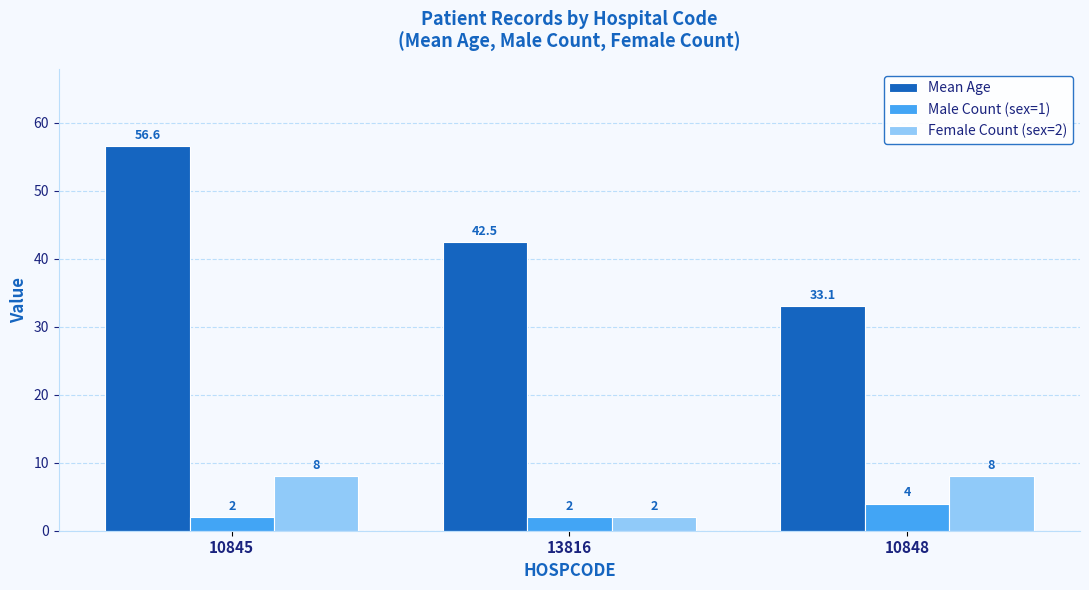

What are all the series names shown in the legend?

Mean Age, Male Count (sex=1), Female Count (sex=2)